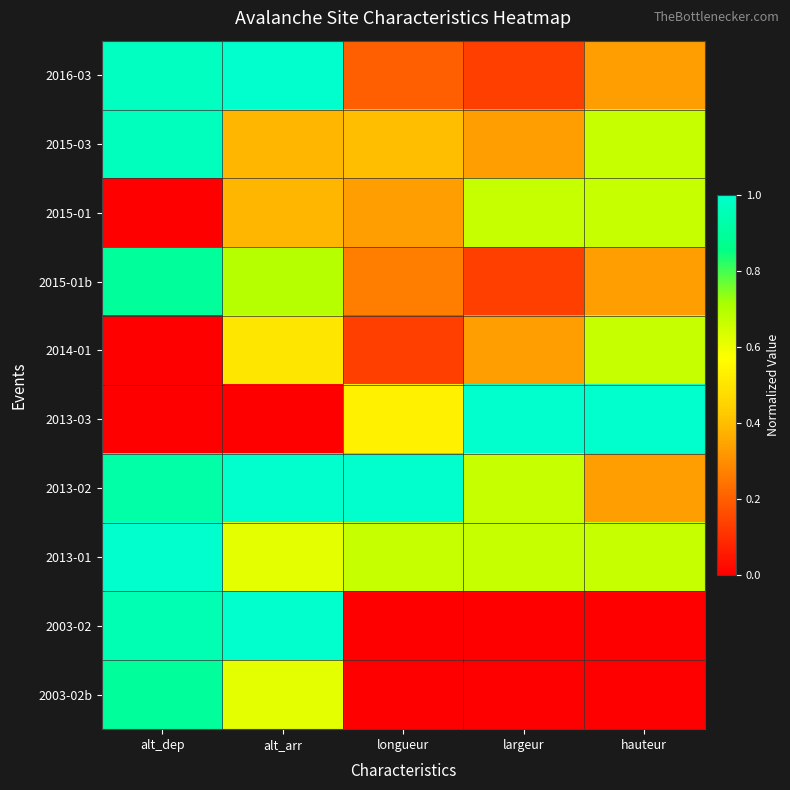

How many categories are shown in the chart?

5